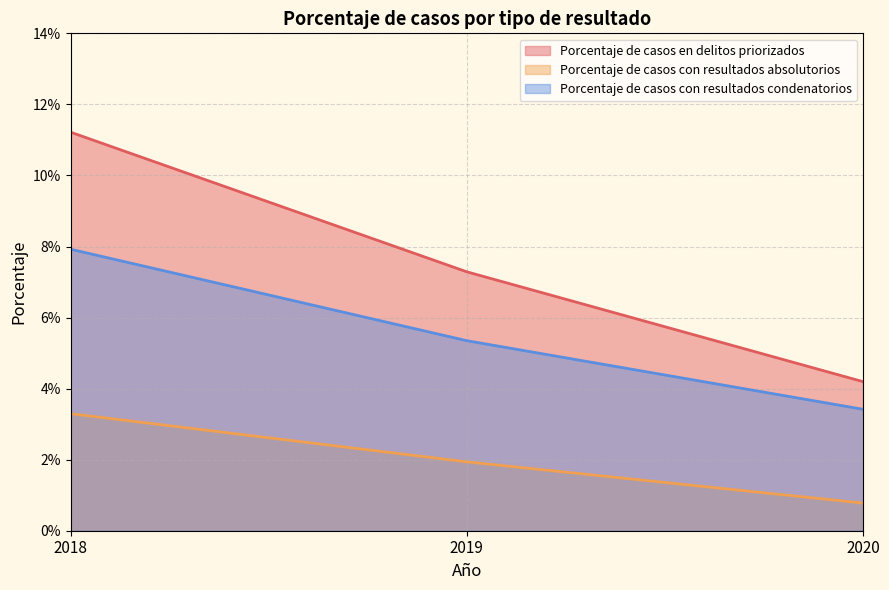

Which series changed the most between 2019 and 2020?

Porcentaje de casos en delitos priorizados